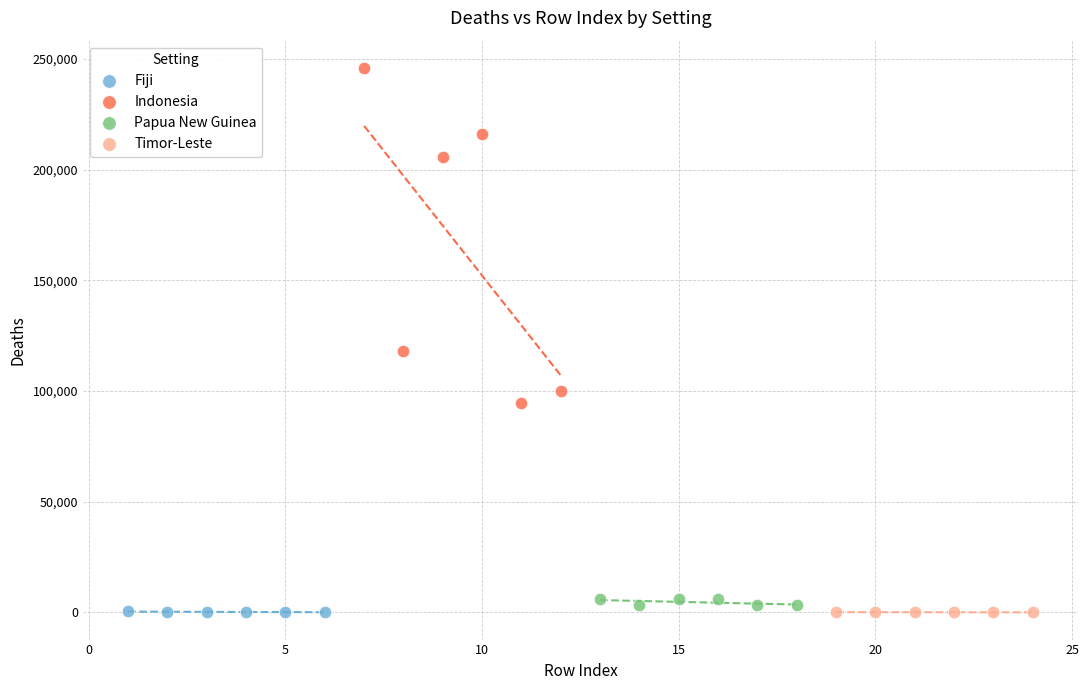

Which series reaches the maximum Y coordinate?

Indonesia